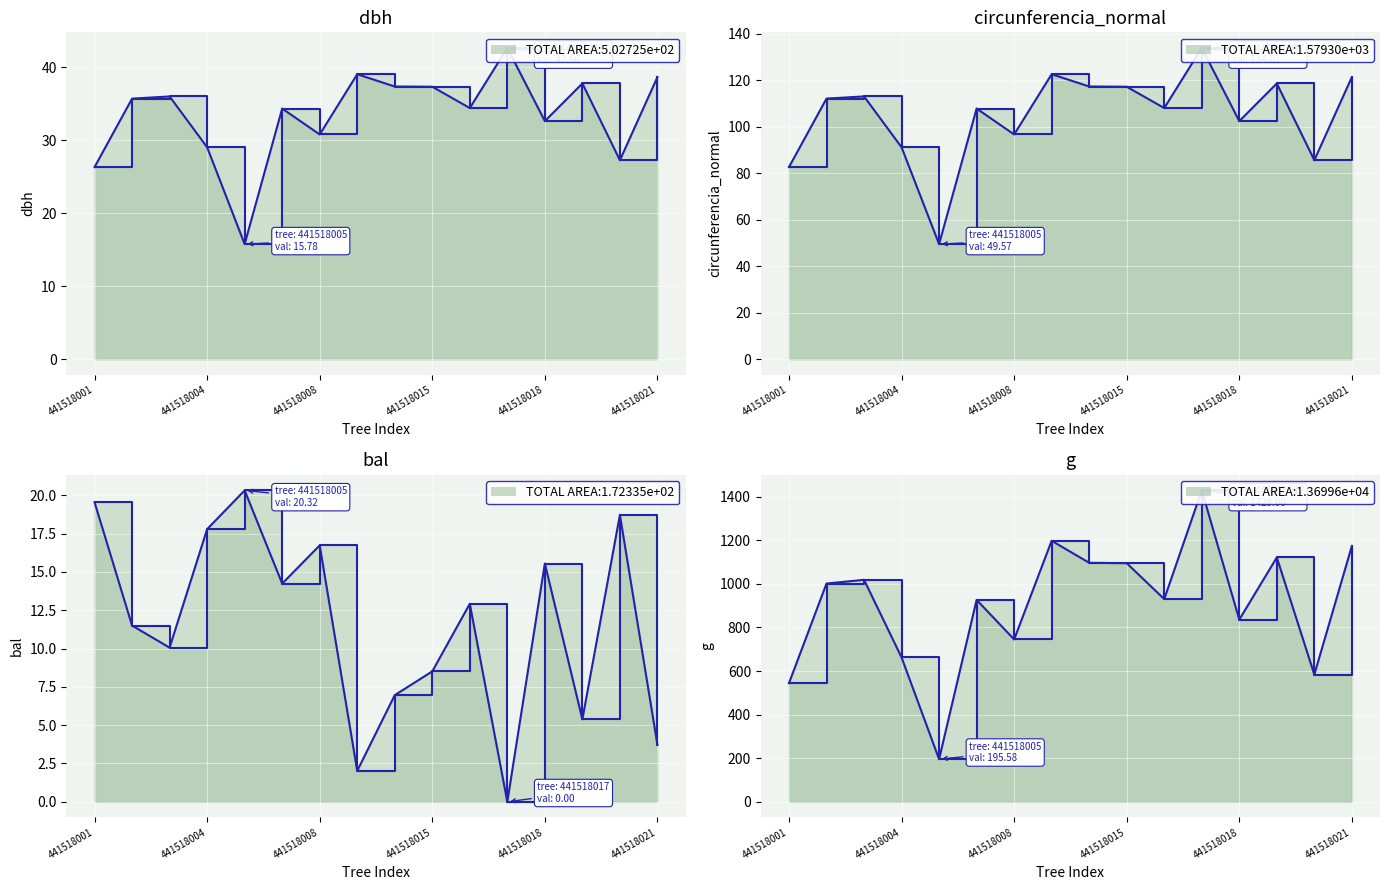

True or false: circunferencia_normal and dbh intersect in this chart.

False